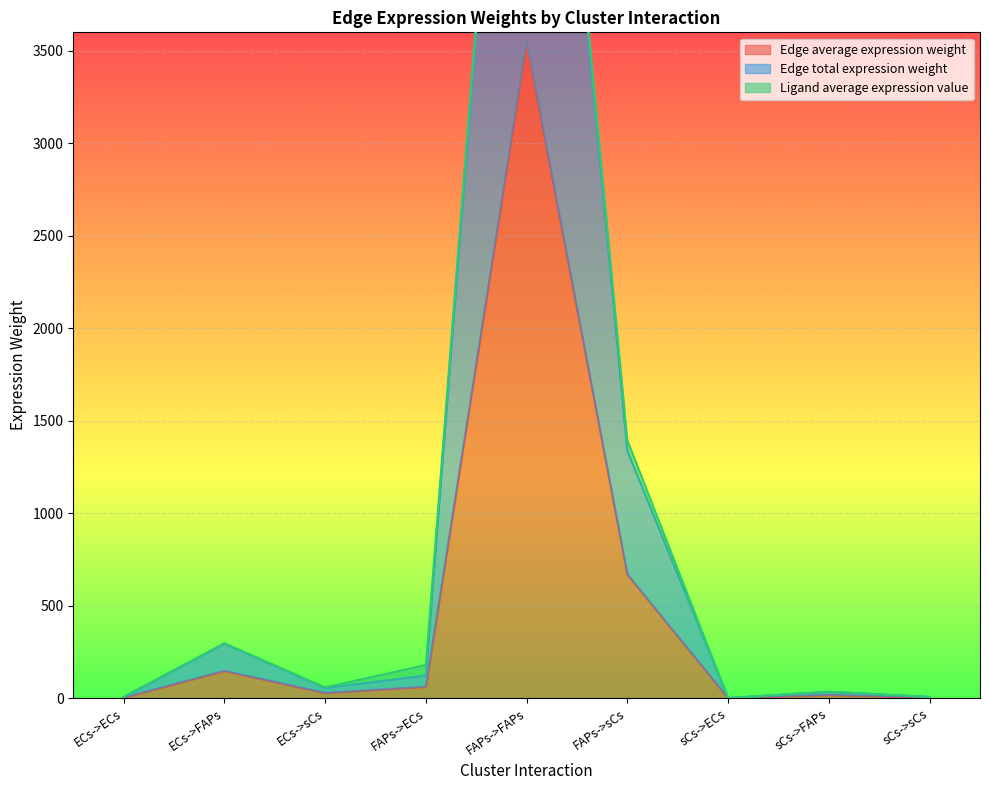

What is the difference between the highest and lowest values at sCs->FAPs?

17.0